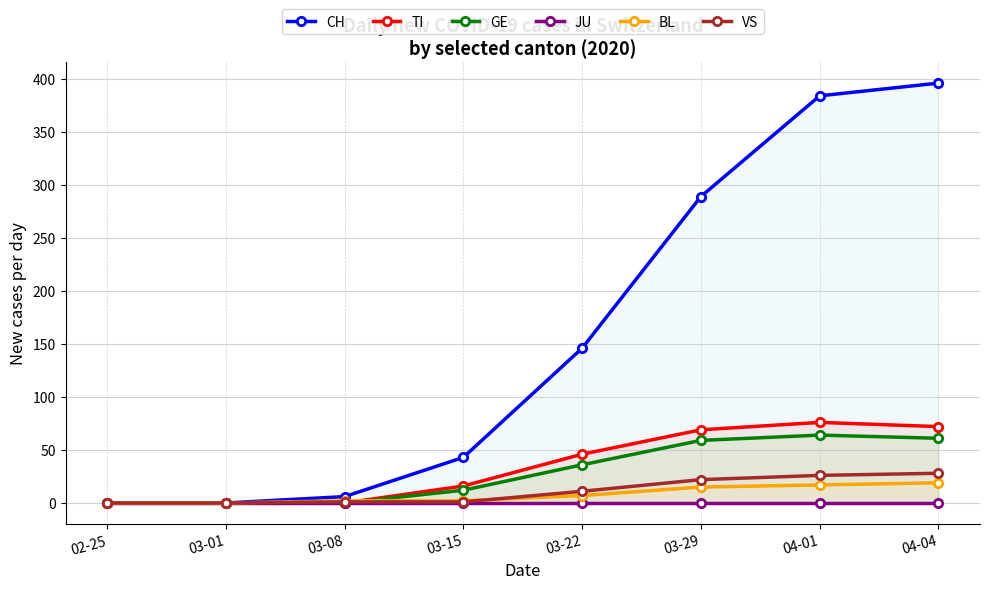

Reading left to right, list all the values displayed in this chart.

CH: 0	0	6	43	146	289	384	396
TI: 0	0	0	16	46	69	76	72
GE: 0	0	0	12	36	59	64	61
JU: 0	0	0	0	0	0	0	0
BL: 0	0	2	2	7	15	17	19
VS: 0	0	1	1	11	22	26	28